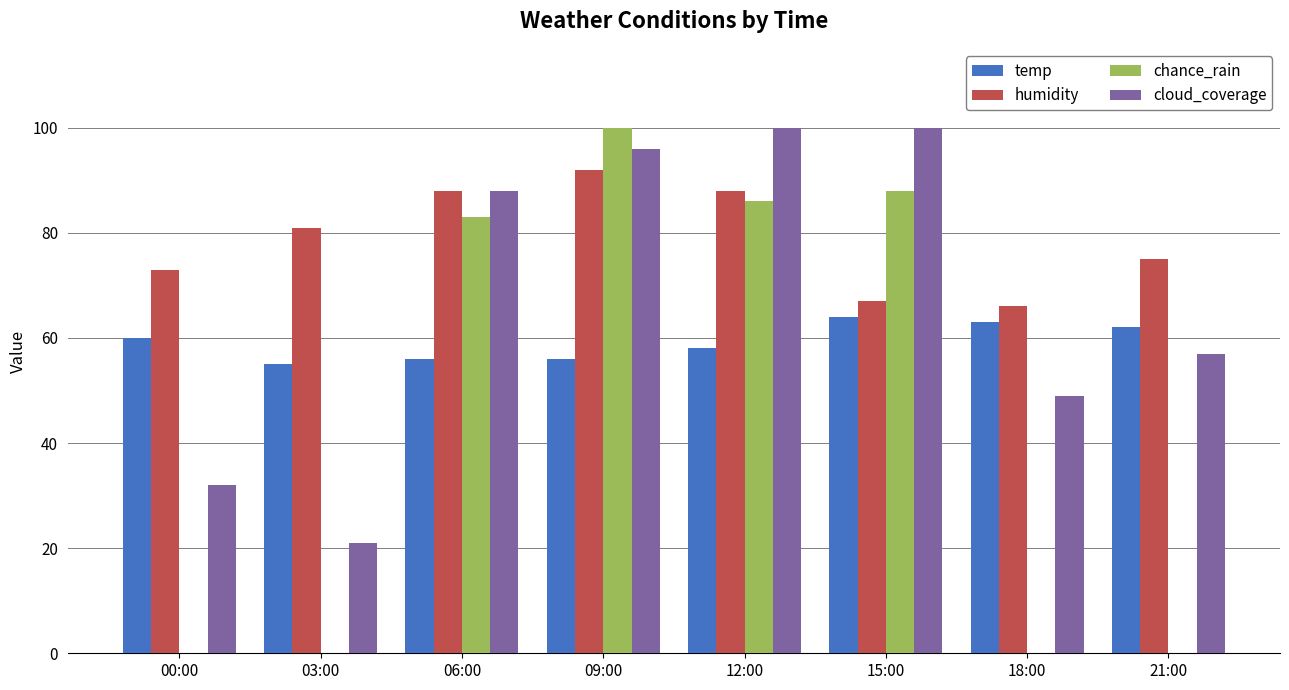

What is the maximum value for cloud_coverage?

100